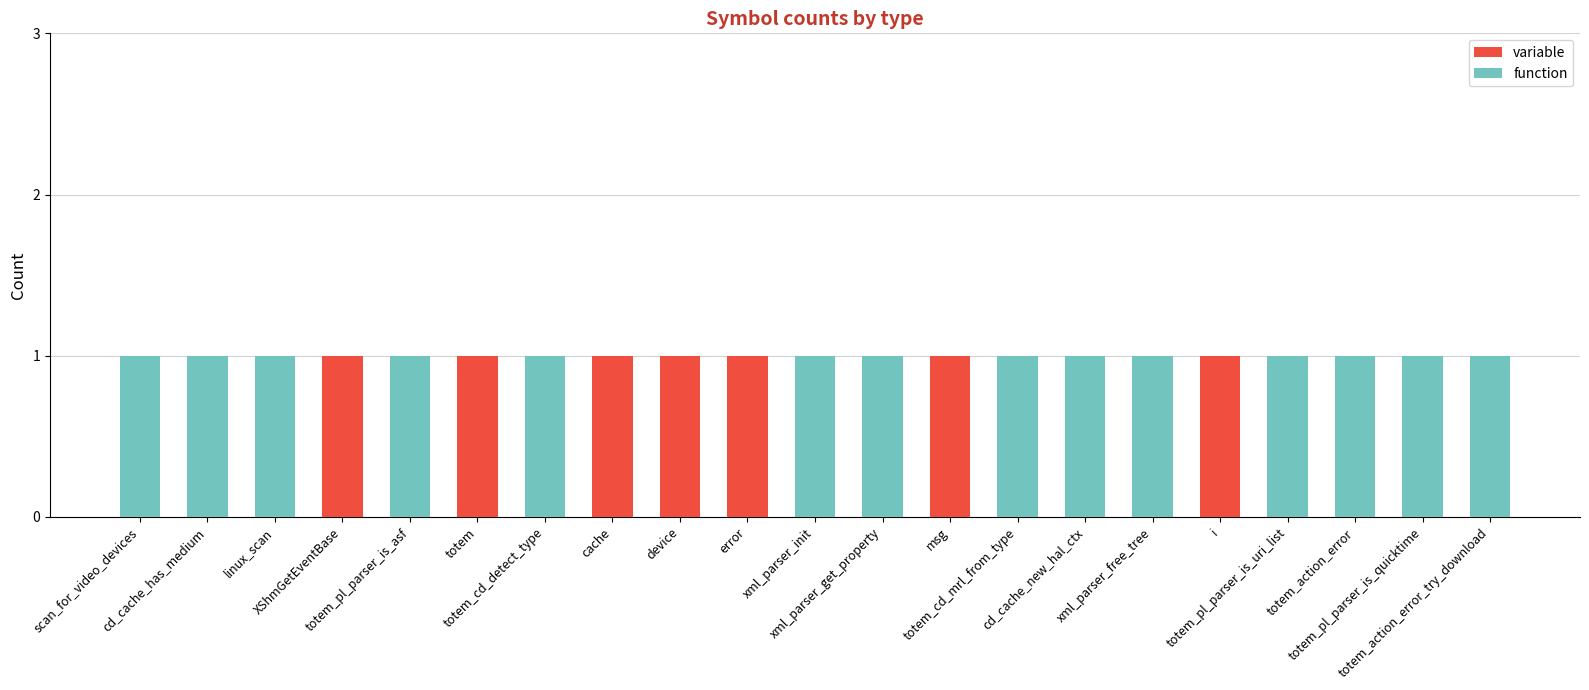

What is the maximum value for variable?

1